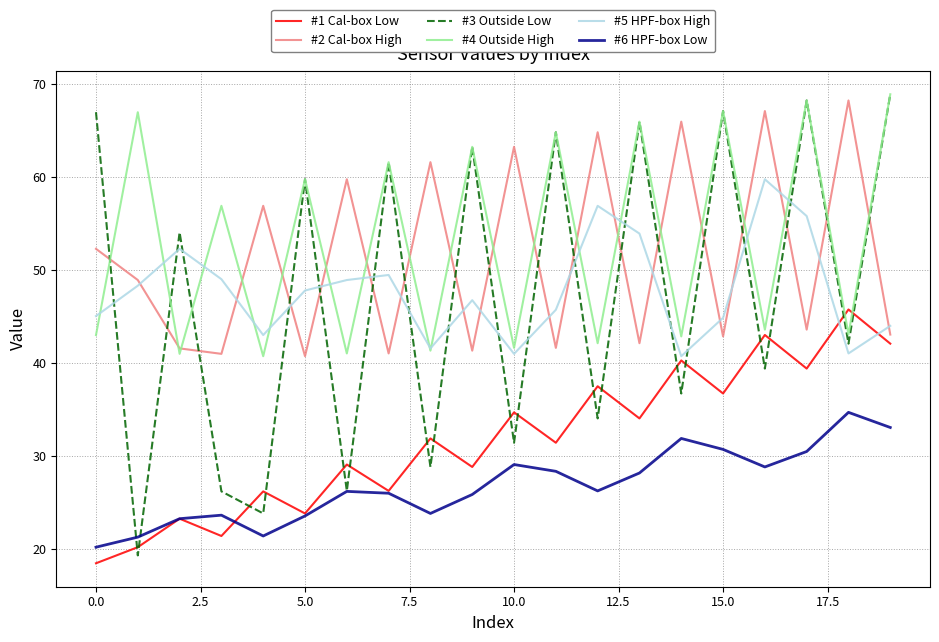

Which series has the largest range (max minus min)?

#3 Outside Low